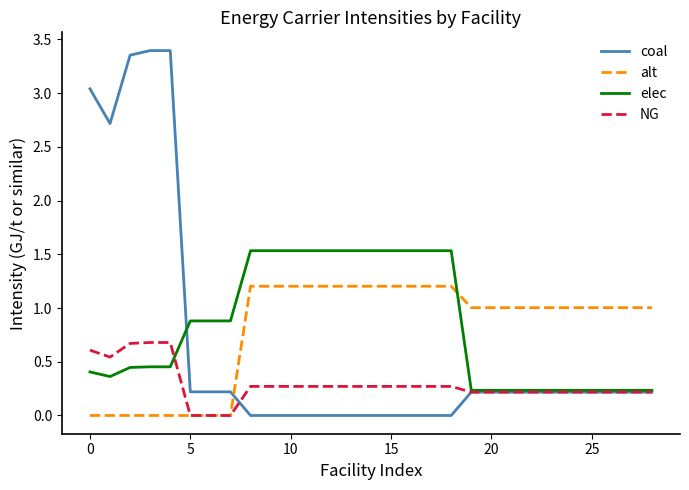

True or false: alt and coal intersect in this chart.

True